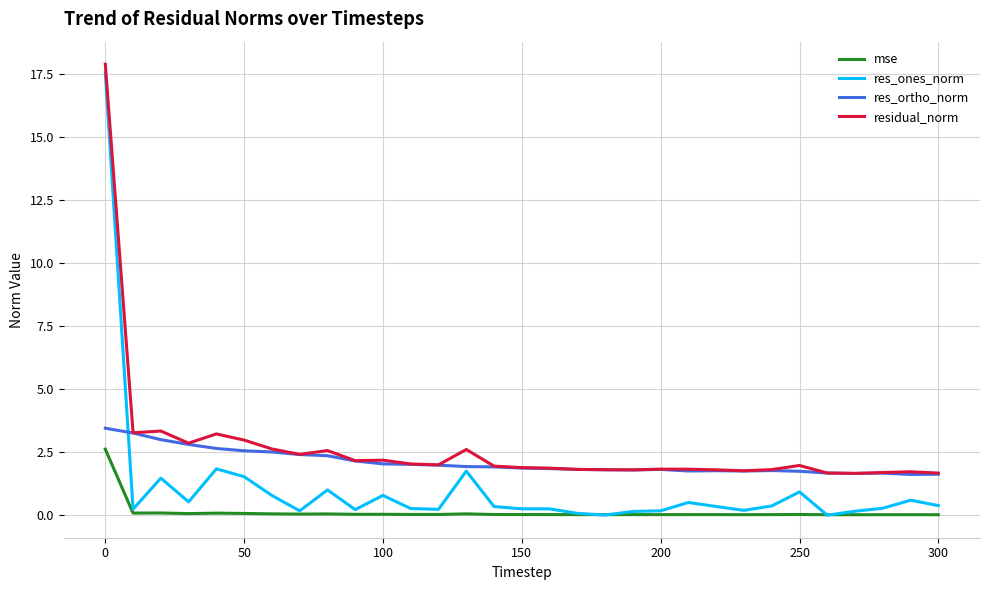

What is the minimum value for res_ortho_norm?

1.6